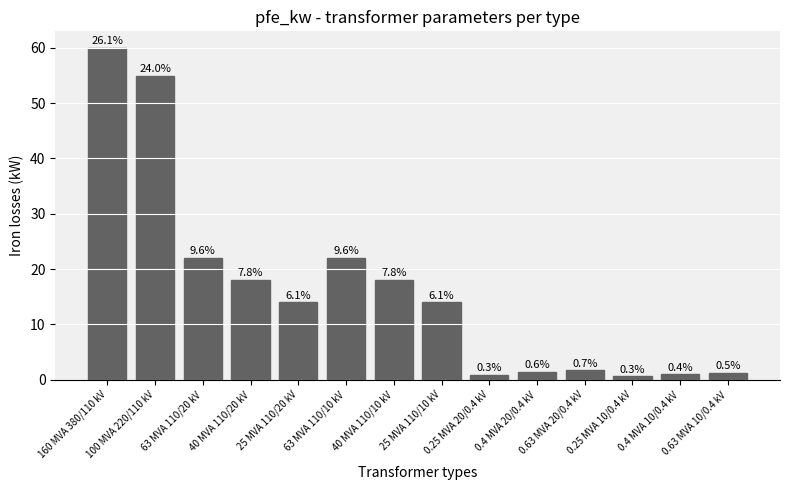

True or false: the data shows 0.3 at 0.25 MVA 10/0.4 kV.

False